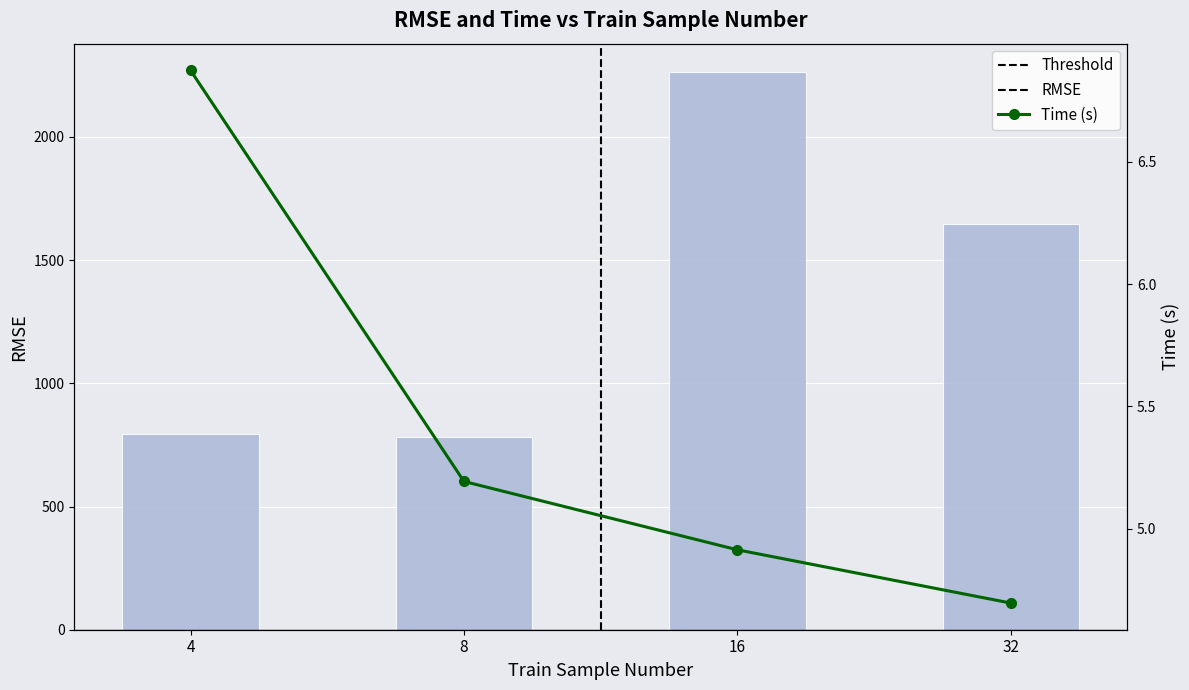

What is the average value of the time series?

5.4